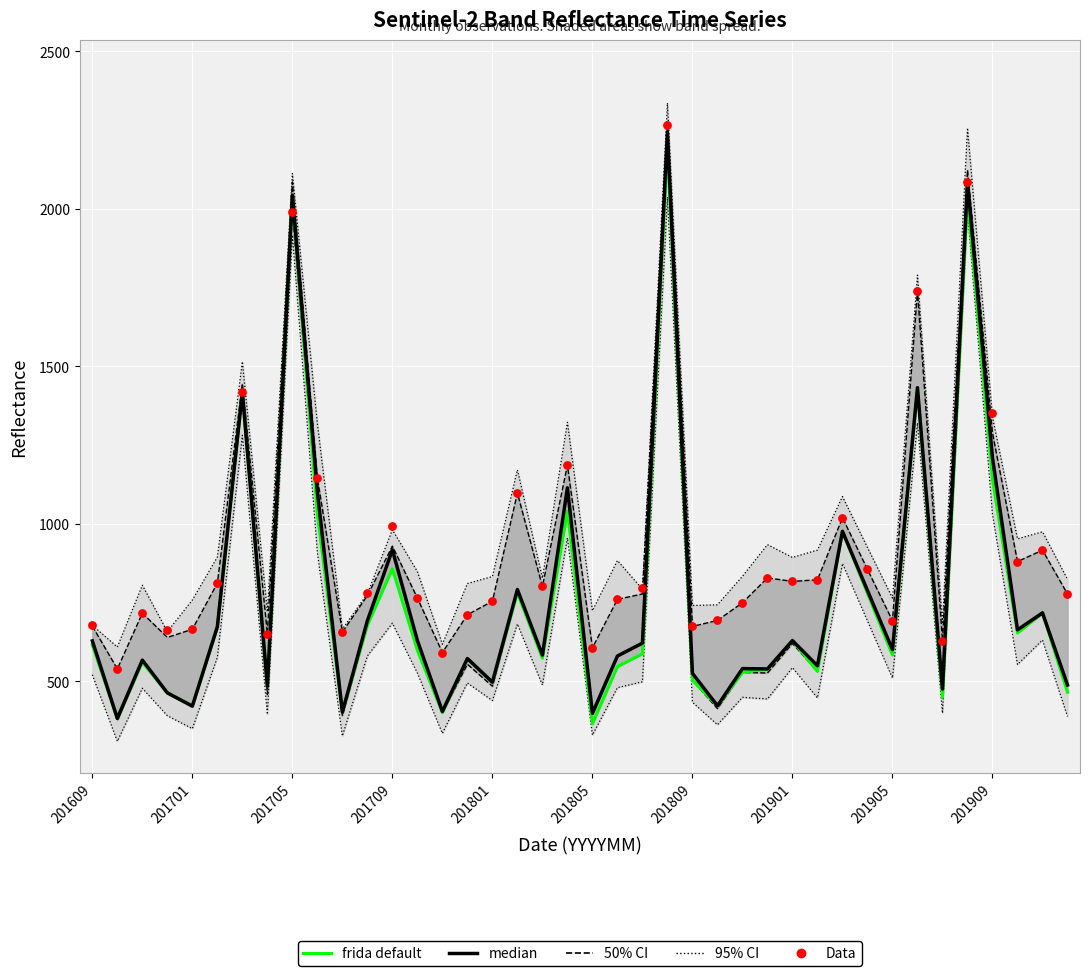

Which series has the largest total across all categories?

Data